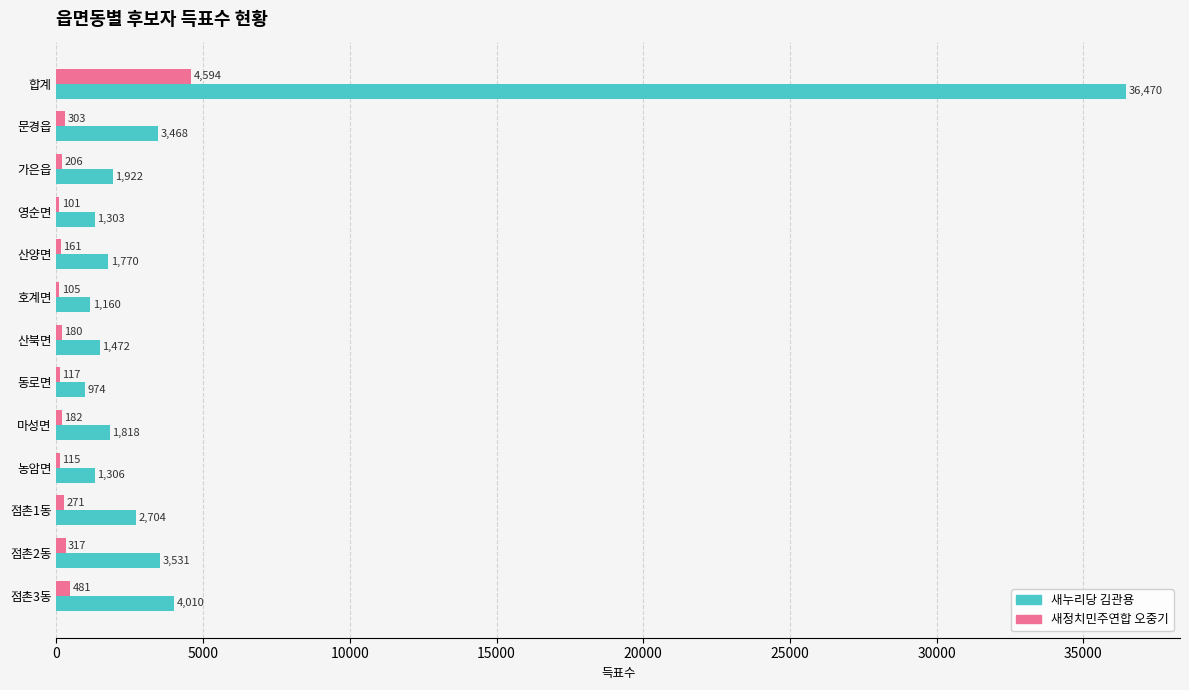

Between 가은읍 and 호계면, which series saw the biggest shift?

새누리당 김관용